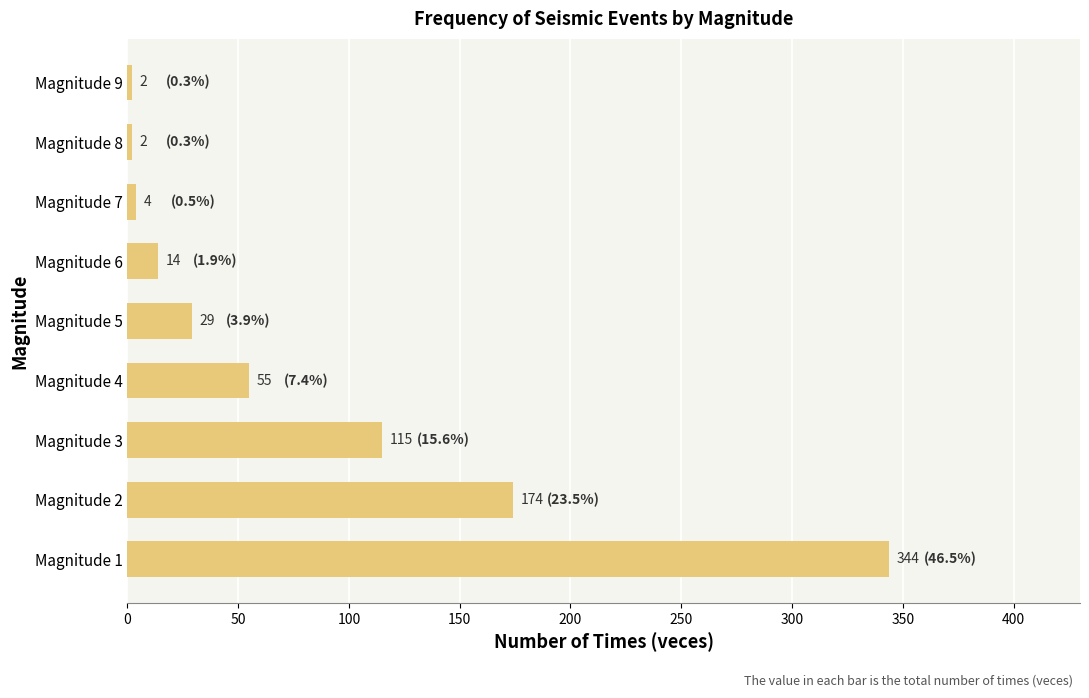

What is the average value?

82